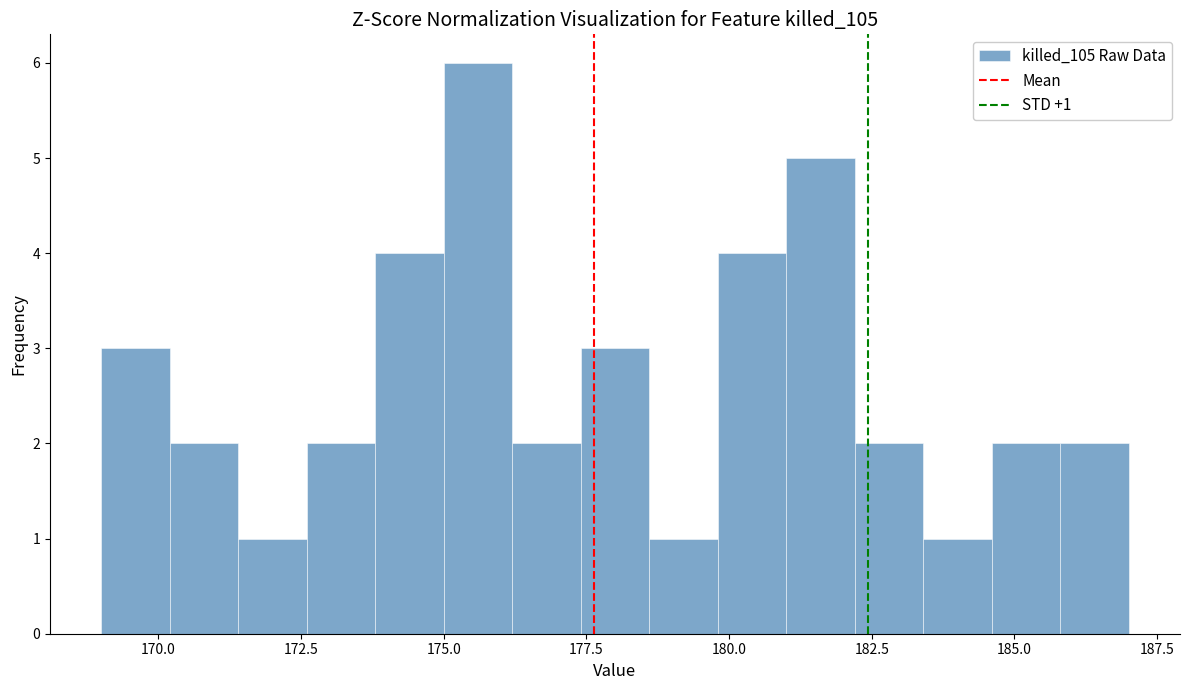

Around what value on the x-axis is the tallest bar? Give the approximate position of its centre, as read against the axis.

175.5